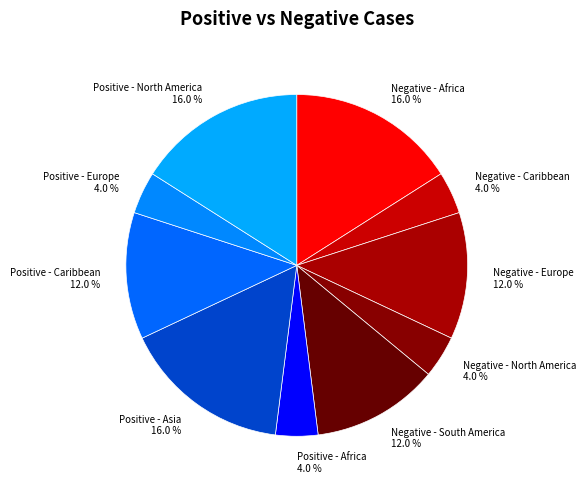

To the nearest percent, what is the difference between the largest and smallest slice percentages?

12%